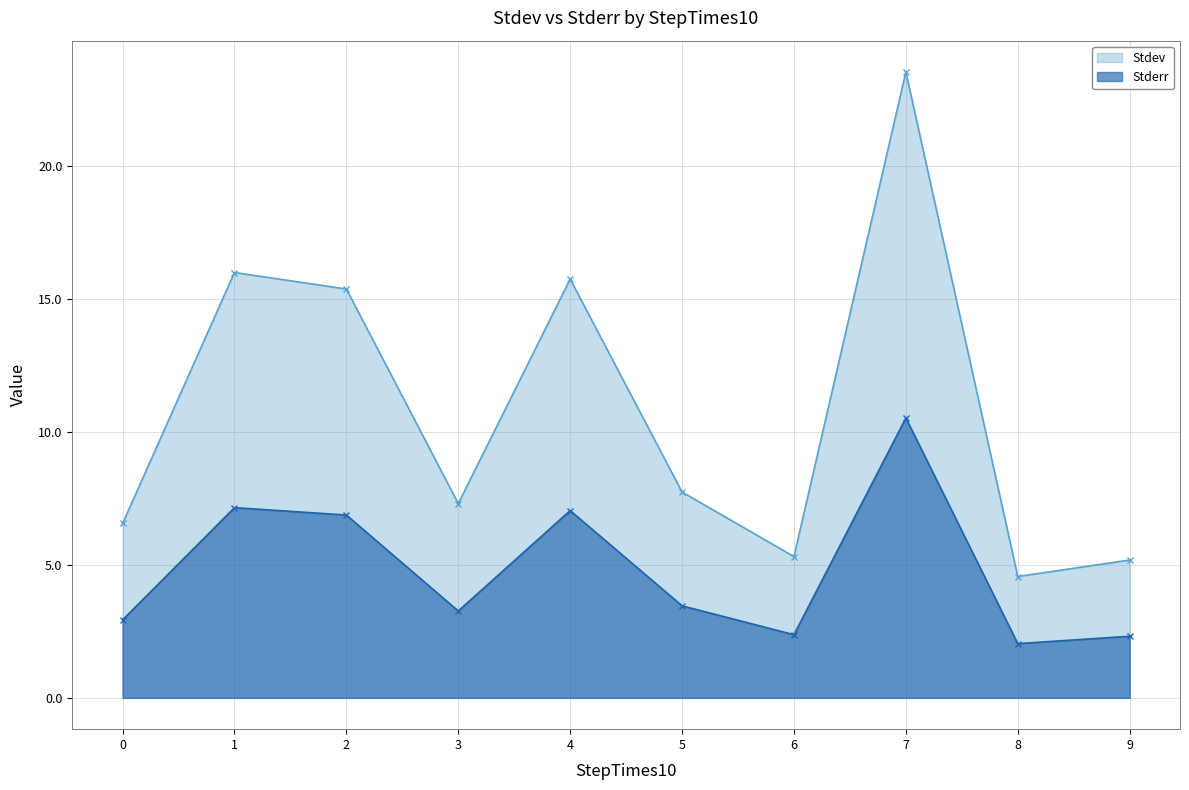

In Stdev, how many points are higher than both neighbors (excluding endpoints)?

3